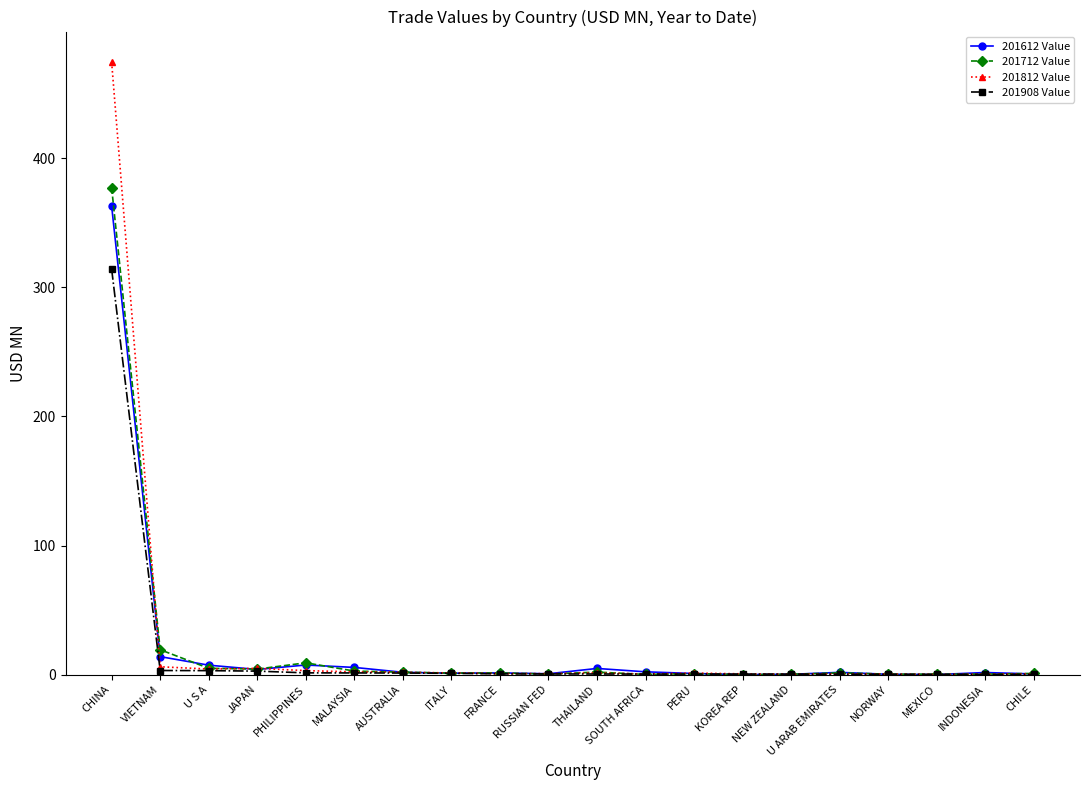

Does the chart have visible grid lines?

No